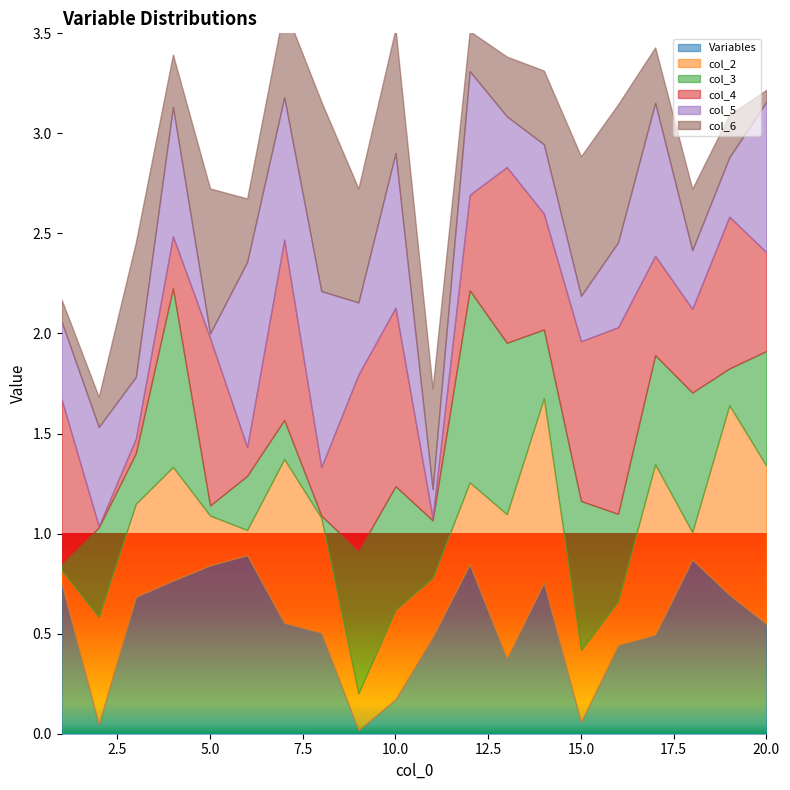

Reading right to left, list all the values displayed in this chart.

Variables: 20=0.5	19=0.7	18=0.9	17=0.5	16=0.4	15=0.1	14=0.8	13=0.4	12=0.8	11=0.5	10=0.2	9=0.0	8=0.5	7=0.6	6=0.9	5=0.8	4=0.8	3=0.7	2=0.0	1=0.7
col_2: 20=0.8	19=0.9	18=0.1	17=0.9	16=0.2	15=0.4	14=0.9	13=0.7	12=0.4	11=0.3	10=0.4	9=0.2	8=0.6	7=0.8	6=0.1	5=0.2	4=0.6	3=0.5	2=0.5	1=0.1
col_3: 20=0.6	19=0.2	18=0.7	17=0.5	16=0.4	15=0.7	14=0.3	13=0.9	12=1.0	11=0.3	10=0.6	9=0.7	8=0.0	7=0.2	6=0.3	5=0.1	4=0.9	3=0.3	2=0.4	1=0.0
col_4: 20=0.5	19=0.8	18=0.4	17=0.5	16=0.9	15=0.8	14=0.6	13=0.9	12=0.5	11=0.0	10=0.9	9=0.9	8=0.2	7=0.9	6=0.1	5=0.8	4=0.3	3=0.1	2=0.0	1=0.8
col_5: 20=0.8	19=0.3	18=0.3	17=0.8	16=0.4	15=0.2	14=0.3	13=0.3	12=0.6	11=0.1	10=0.8	9=0.4	8=0.9	7=0.7	6=0.9	5=0.0	4=0.6	3=0.3	2=0.5	1=0.4
col_6: 20=0.1	19=0.2	18=0.3	17=0.3	16=0.7	15=0.7	14=0.4	13=0.3	12=0.2	11=0.5	10=0.6	9=0.6	8=0.9	7=0.5	6=0.3	5=0.7	4=0.3	3=0.7	2=0.2	1=0.1